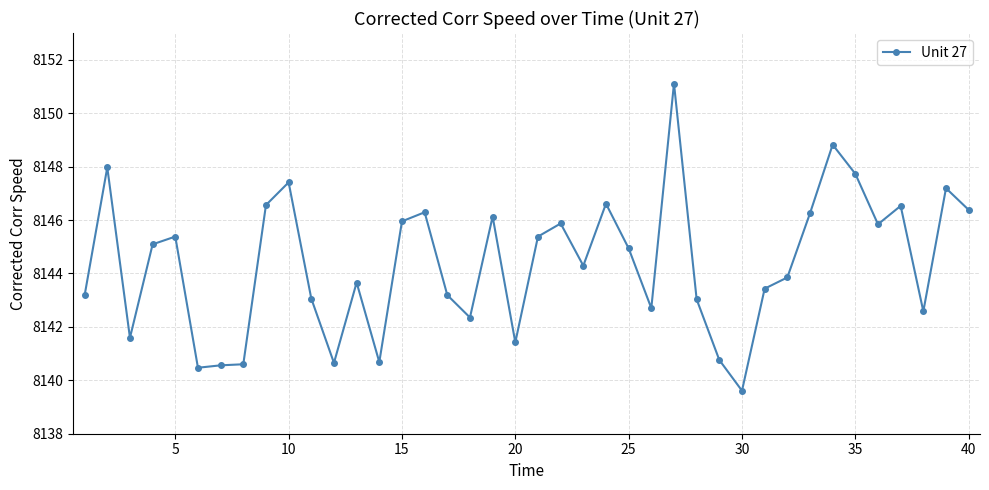

What is the value of the 1st point from the left?

8143.2